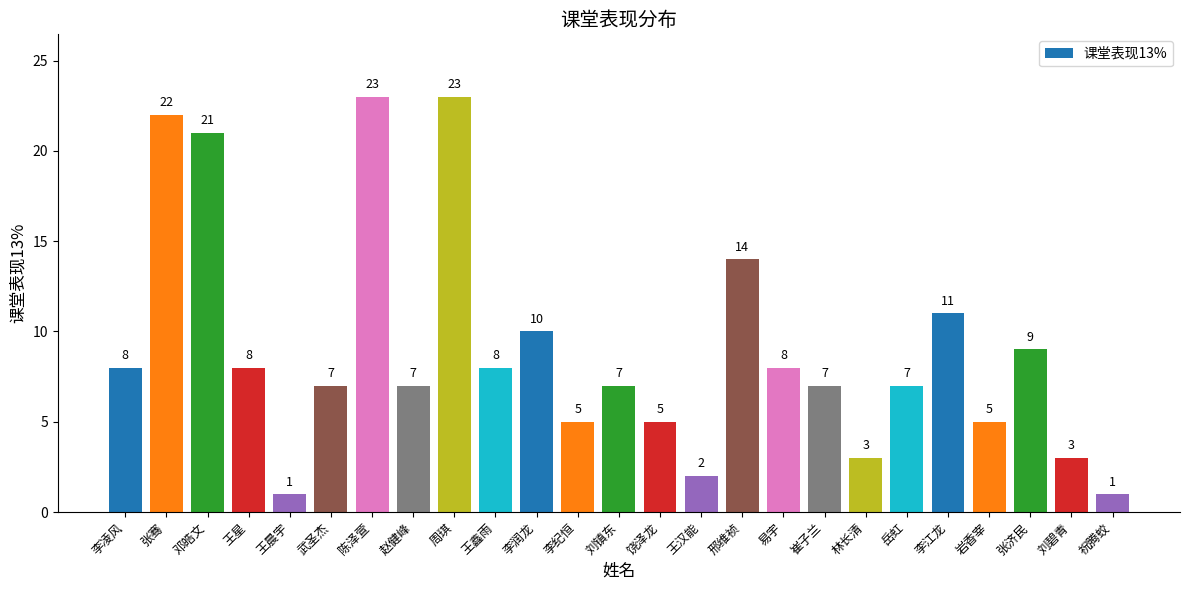

Read the value at 李江龙, to the nearest 5.

10